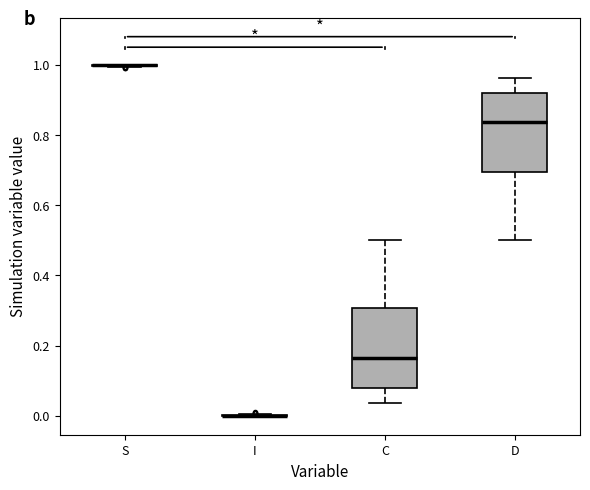

Reading left to right, read every box against the y-axis: the position of its median line, the range the box covers, and the ends of its whiskers. The values are not printed on the chart, so give them approximately, as read against the axis.

S: box collapsed to a line at 1.00, whiskers 1.00 to 1.00
I: box collapsed to a line at 0.00, whiskers 0.00 to 0.00
C: median 0.16, box 0.08 to 0.30, whiskers 0.04 to 0.50
D: median 0.84, box 0.70 to 0.92, whiskers 0.50 to 0.96